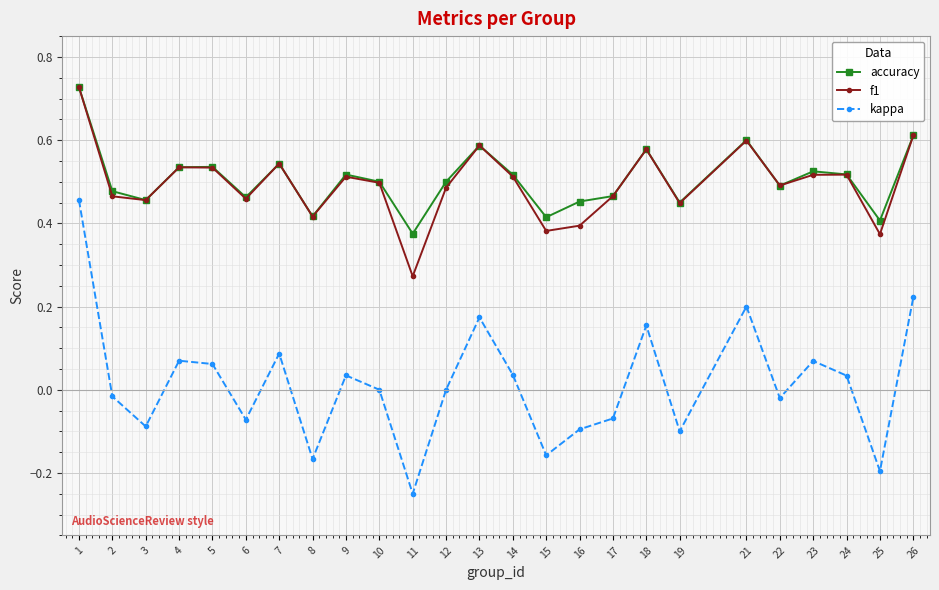

Which series has the largest total across all categories?

accuracy